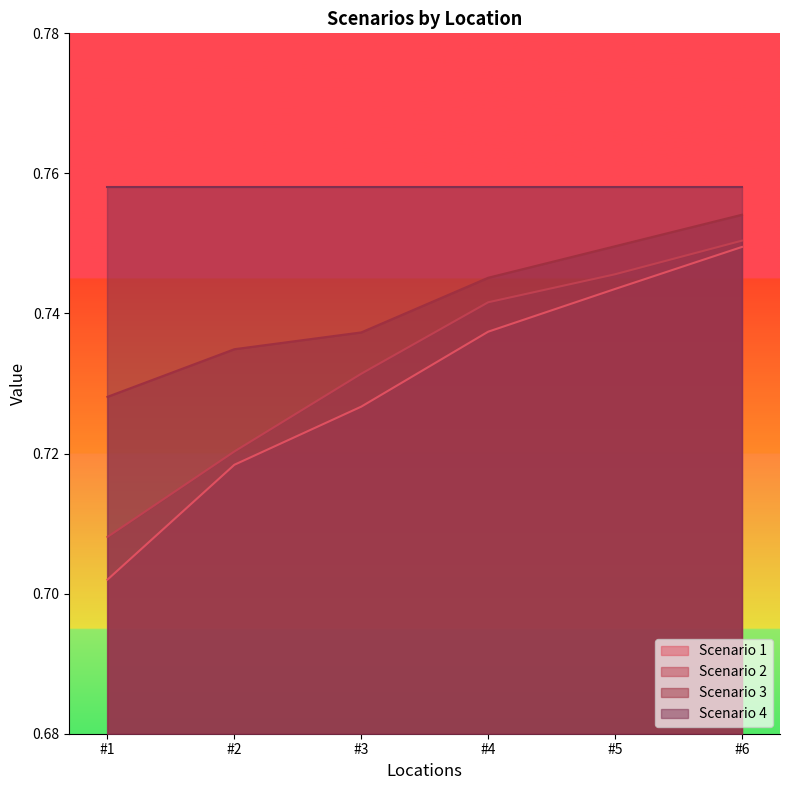

At which label does Scenario 2 reach its peak?

#6